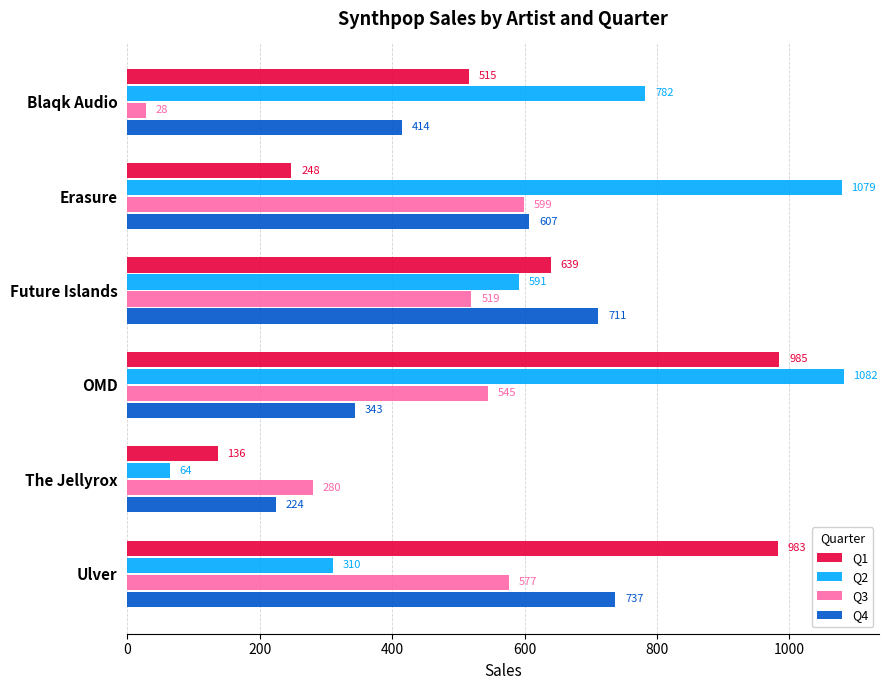

Count the number of categories in the chart.

6